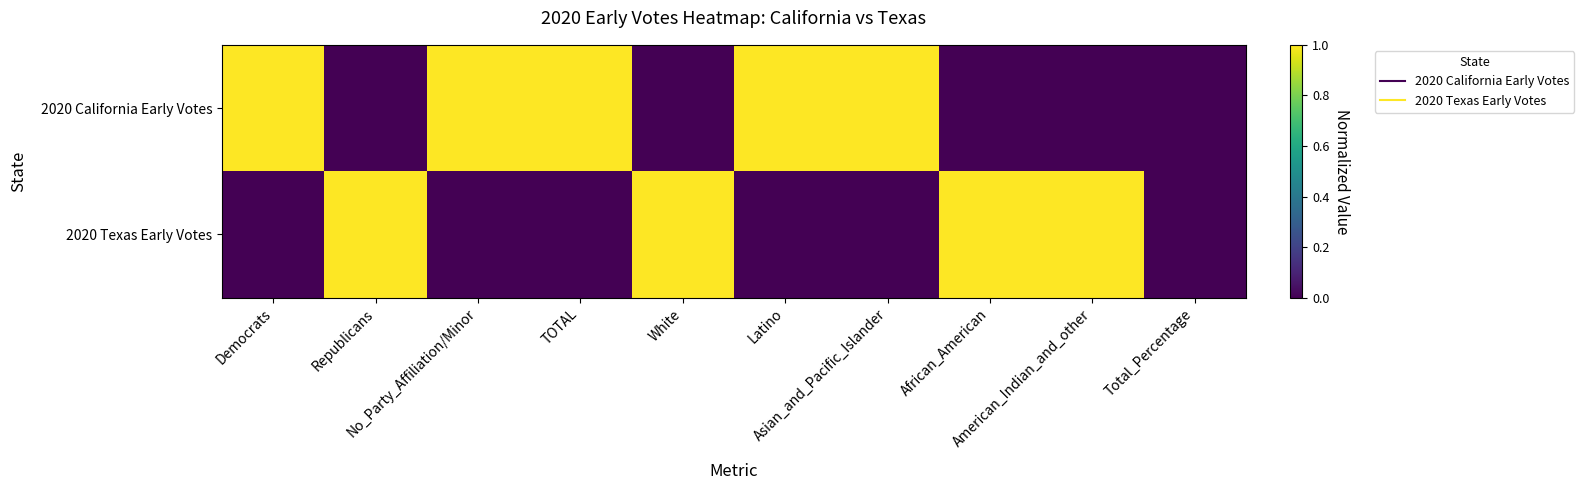

Reading right to left, extract all data points from this chart.

2020 California Early Votes: Total_Percentage=0	American_Indian_and_other=0	African_American=0	Asian_and_Pacific_Islander=1	Latino=1	White=0	TOTAL=1	No_Party_Affiliation/Minor=1	Republicans=0	Democrats=1
2020 Texas Early Votes: Total_Percentage=0	American_Indian_and_other=1	African_American=1	Asian_and_Pacific_Islander=0	Latino=0	White=1	TOTAL=0	No_Party_Affiliation/Minor=0	Republicans=1	Democrats=0